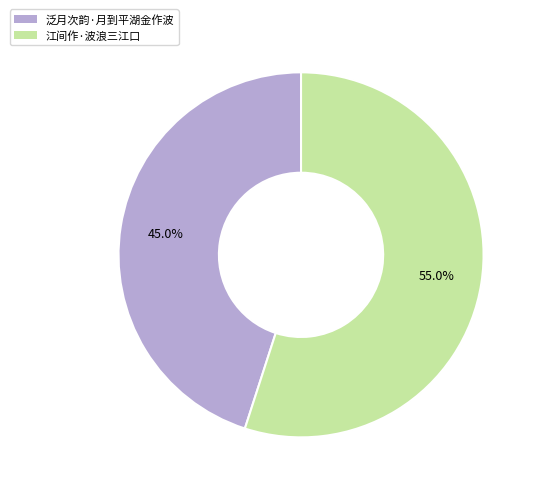

How many slices are in this pie chart?

2